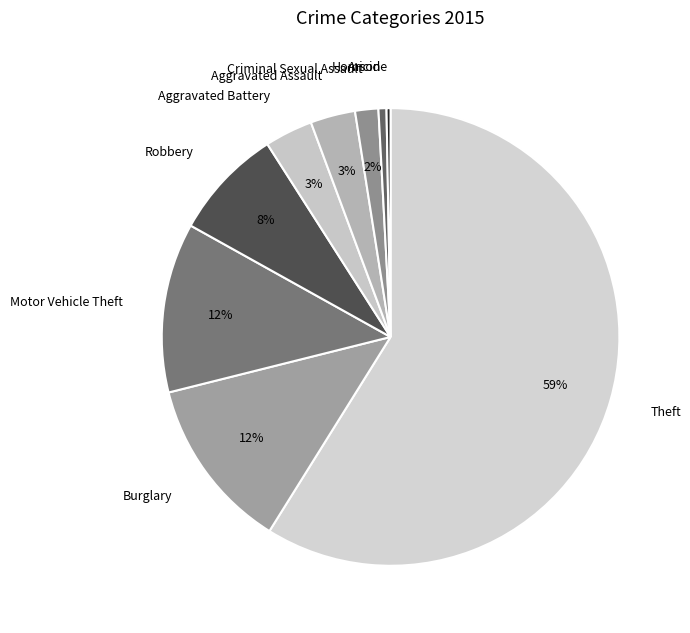

Does Theft represent more than half of the total?

Yes